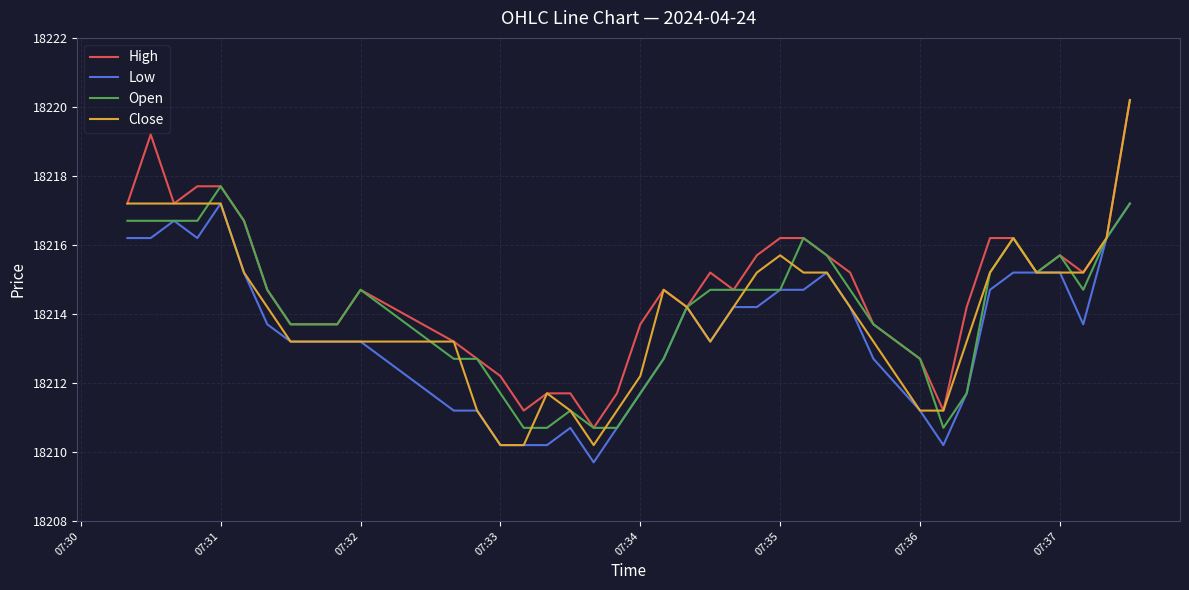

Which series has the largest total across all categories?

High